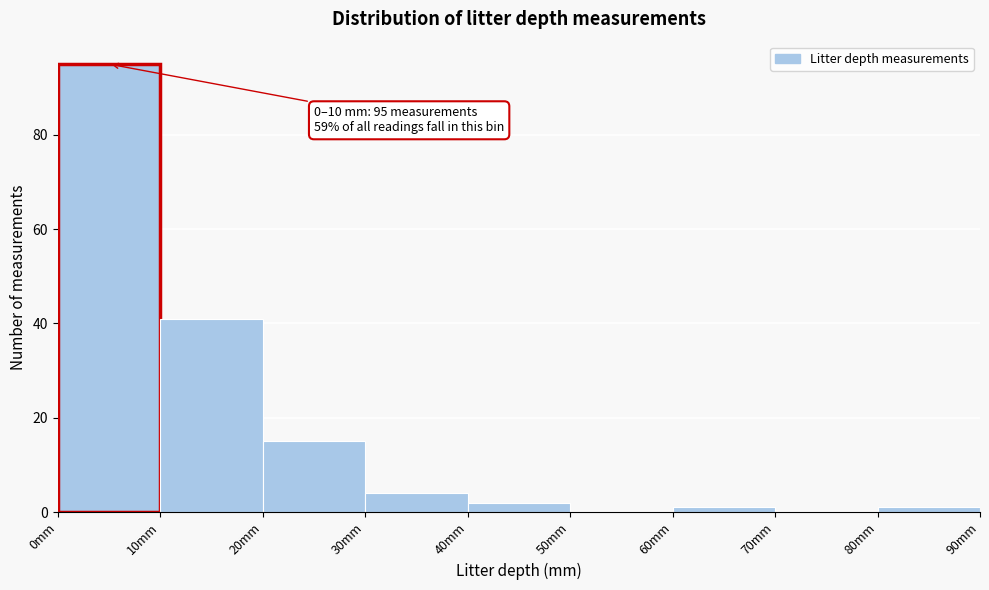

Which range on the x-axis has the tallest bar?

0 to 10